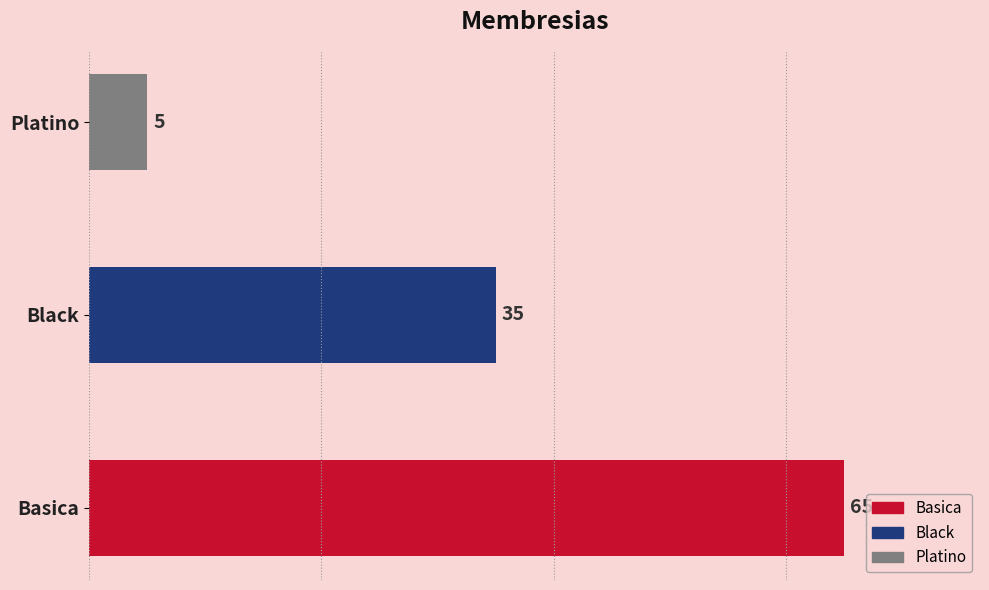

Reading bottom to top, transcribe all the data shown in this chart.

65	35	5